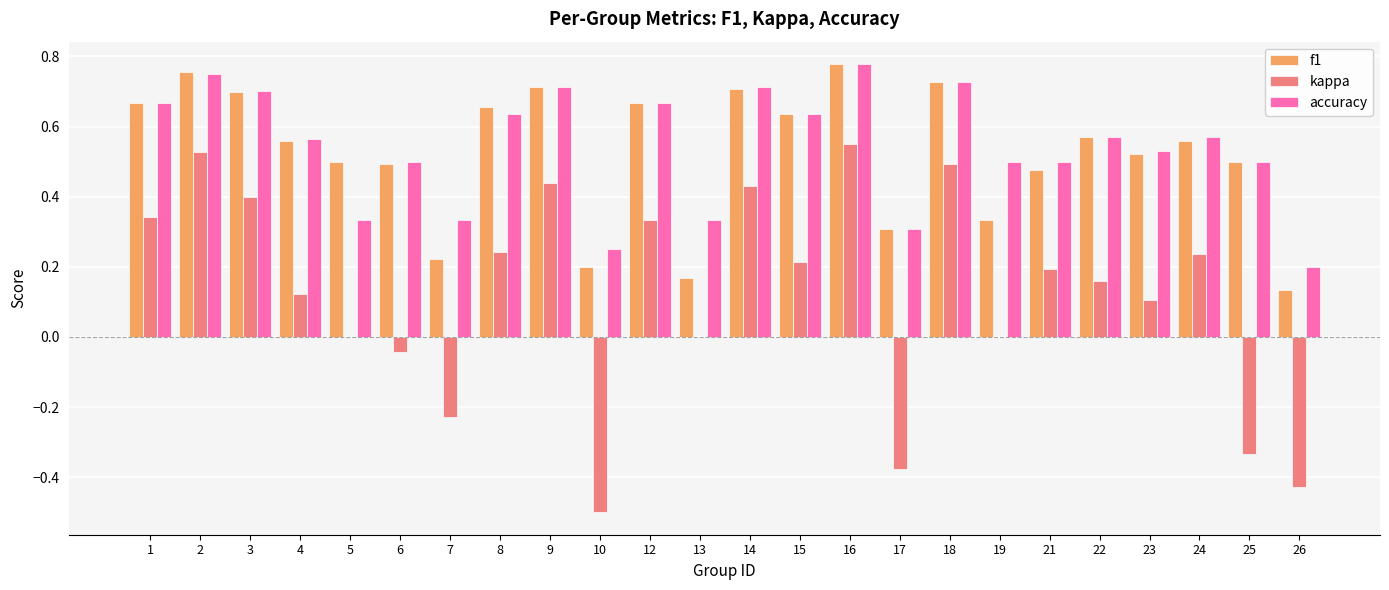

Is the value of accuracy at 24 greater than the value of f1 at 3?

No